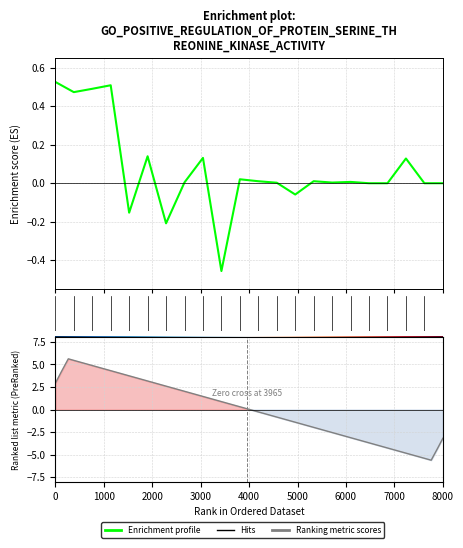

How many values are below 0?

4